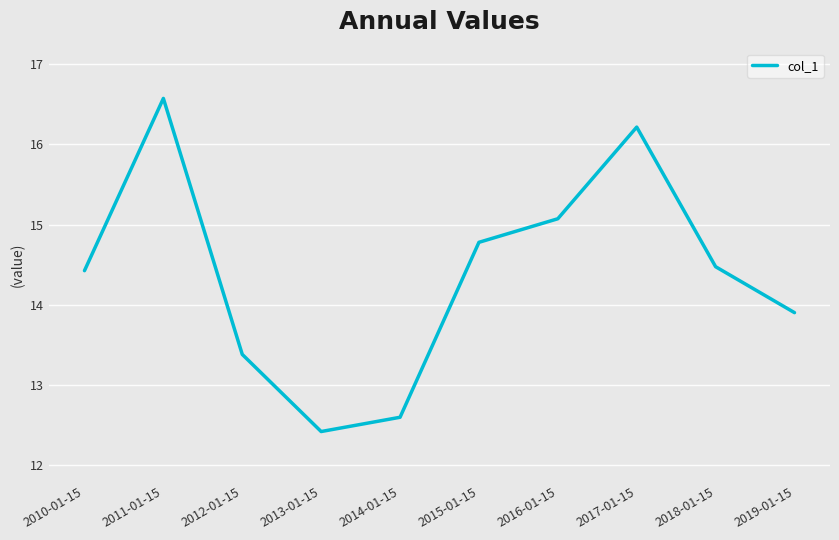

Is it true that the value at 2012-01-15 is 22.4?

False